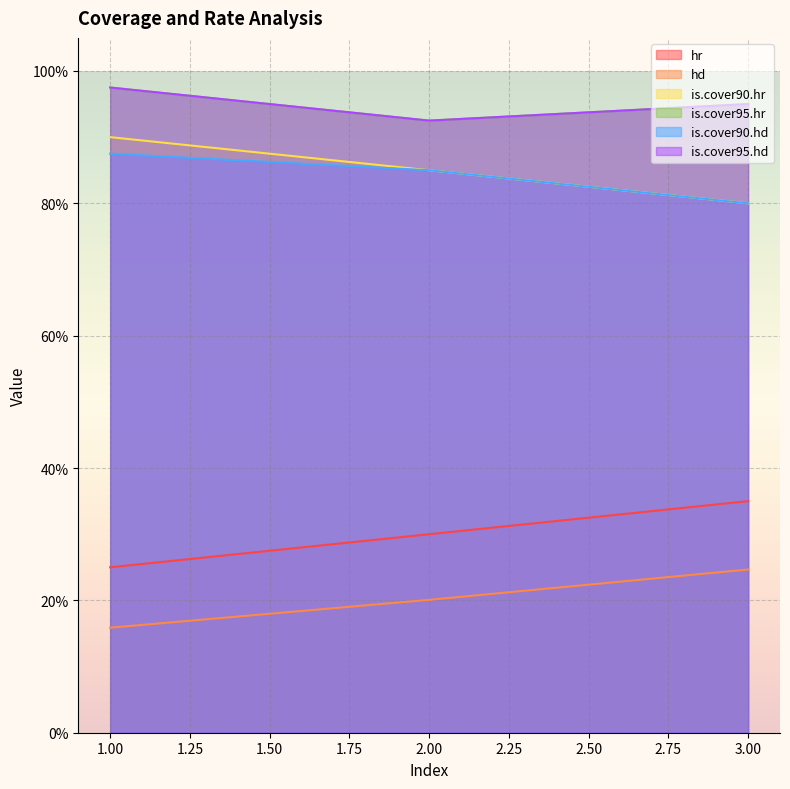

What is the difference between the highest and lowest values at 3?

0.7